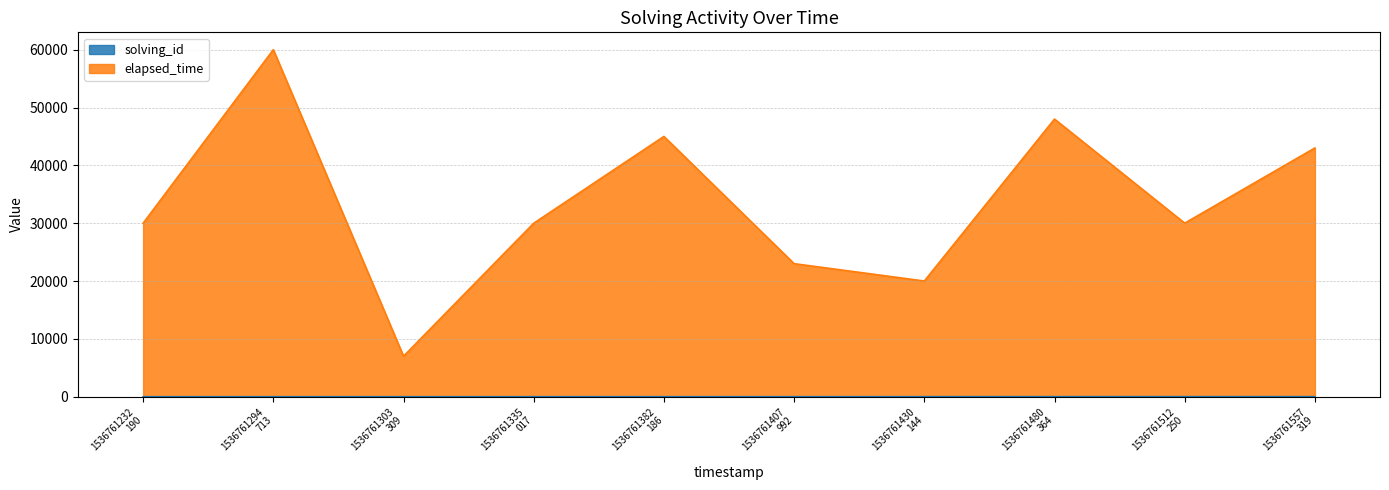

True or false: elapsed_time and solving_id cross at least once.

False